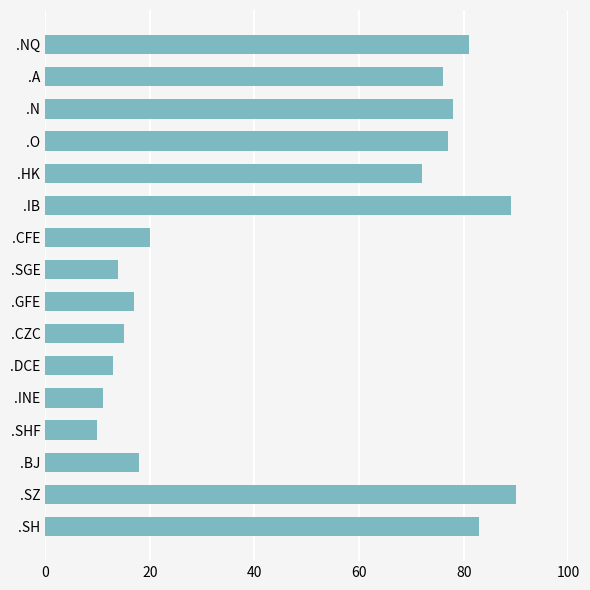

List the labels in order of value, largest first.

.SZ, .IB, .SH, .NQ, .N, .O, .A, .HK, .CFE, .BJ, .GFE, .CZC, .SGE, .DCE, .INE, .SHF